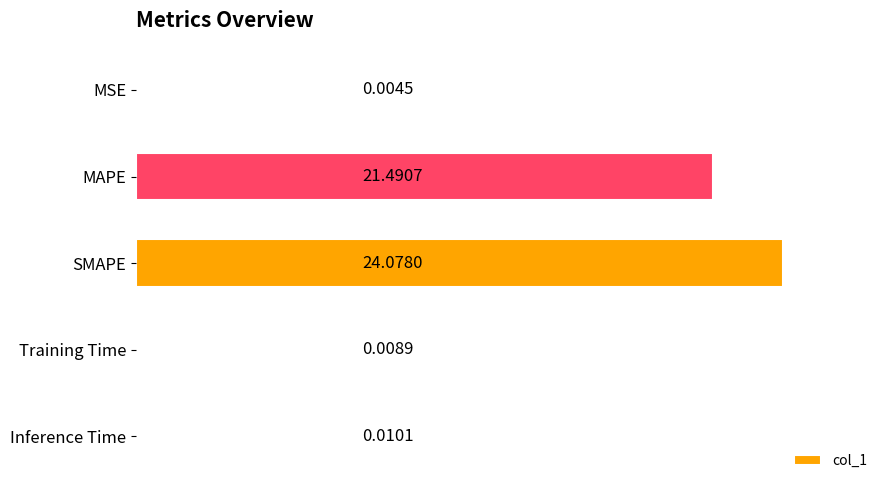

At which label is the value closest to 12?

MAPE